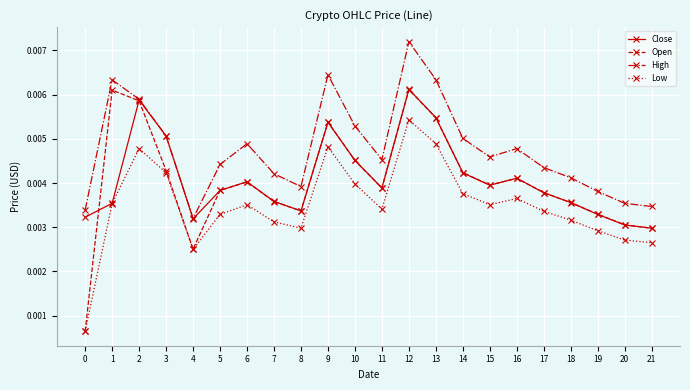

How many Open values are between 0 and 1?

22